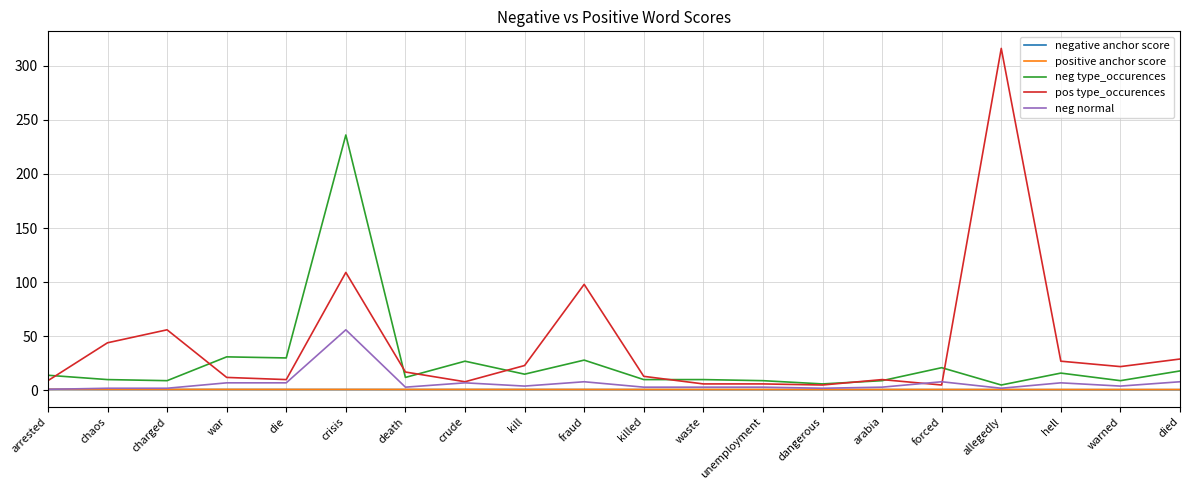

The negative anchor score series shows 0.9 at arrested. True or false?

True